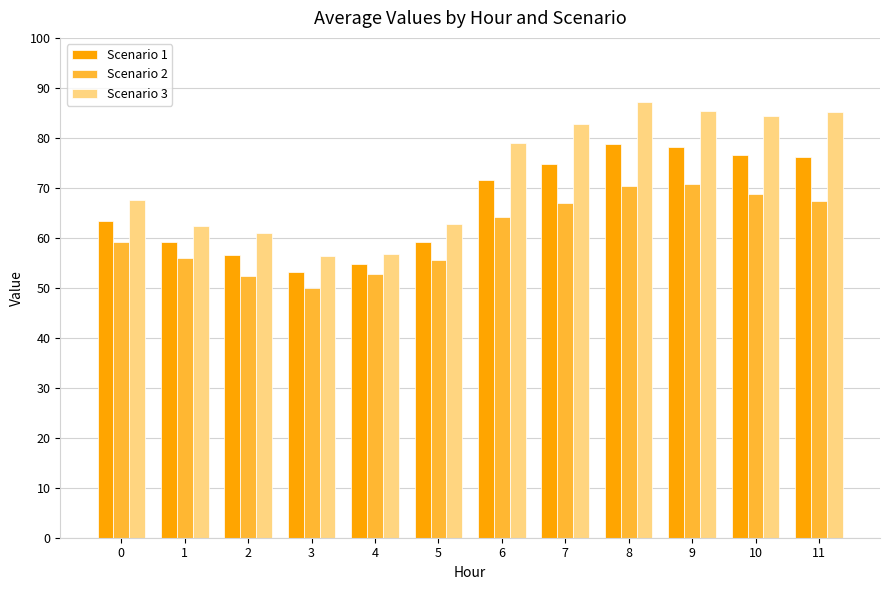

Is the value of Scenario 3 at 11 greater than the value of Scenario 2 at 10?

Yes